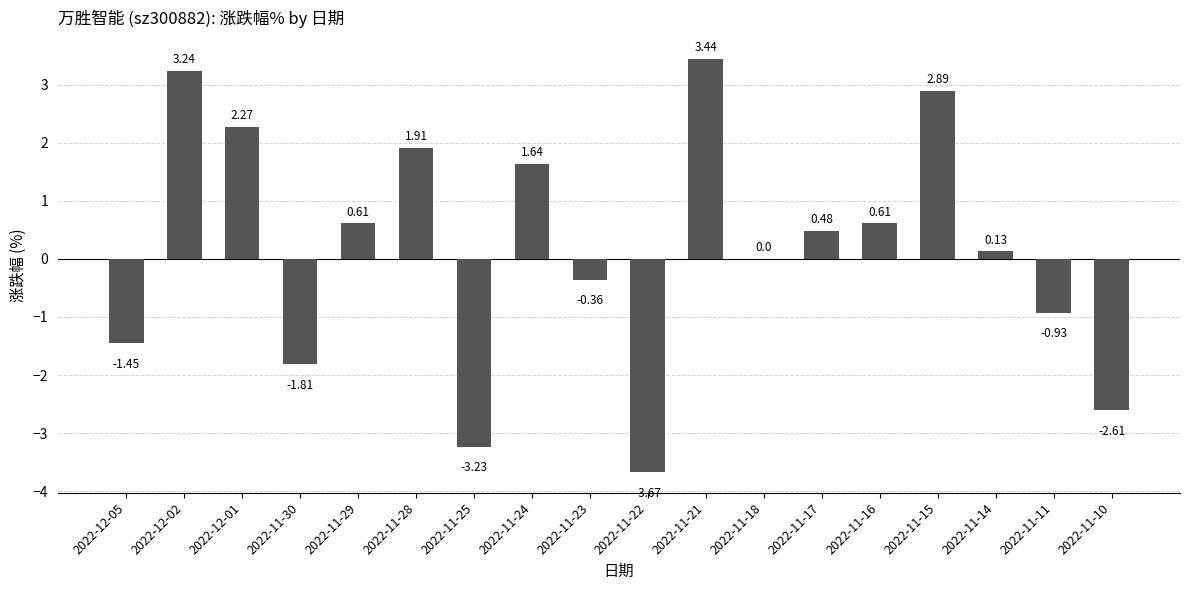

Which has a higher value, 2022-12-05 or 2022-11-18?

2022-11-18